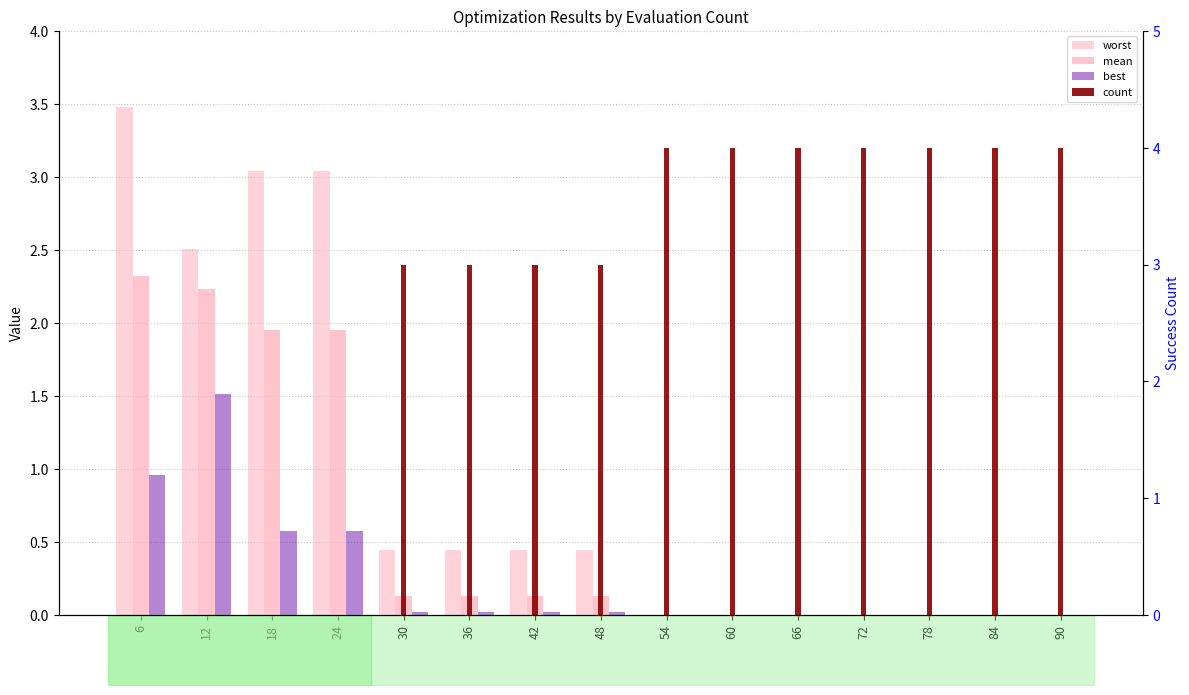

How many positive values does the count series have?

11